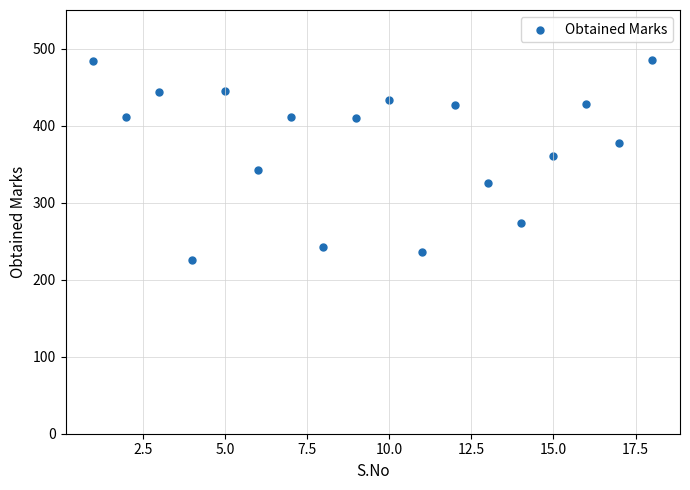

What is the range of X values (max minus min)?

17